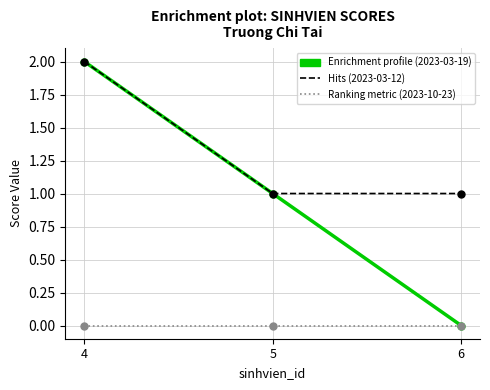

Reading left to right, extract all data points from this chart.

2023-03-19: 4=2	5=1	6=0
2023-03-12: 4=2	5=1	6=1
2023-10-23: 4=0	5=0	6=0